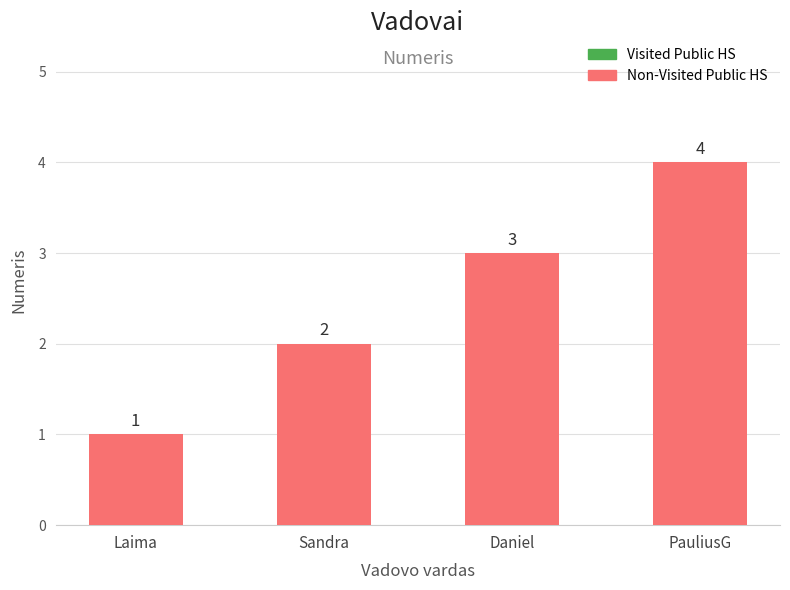

The chart shows a value of 1 at Laima. True or false?

True